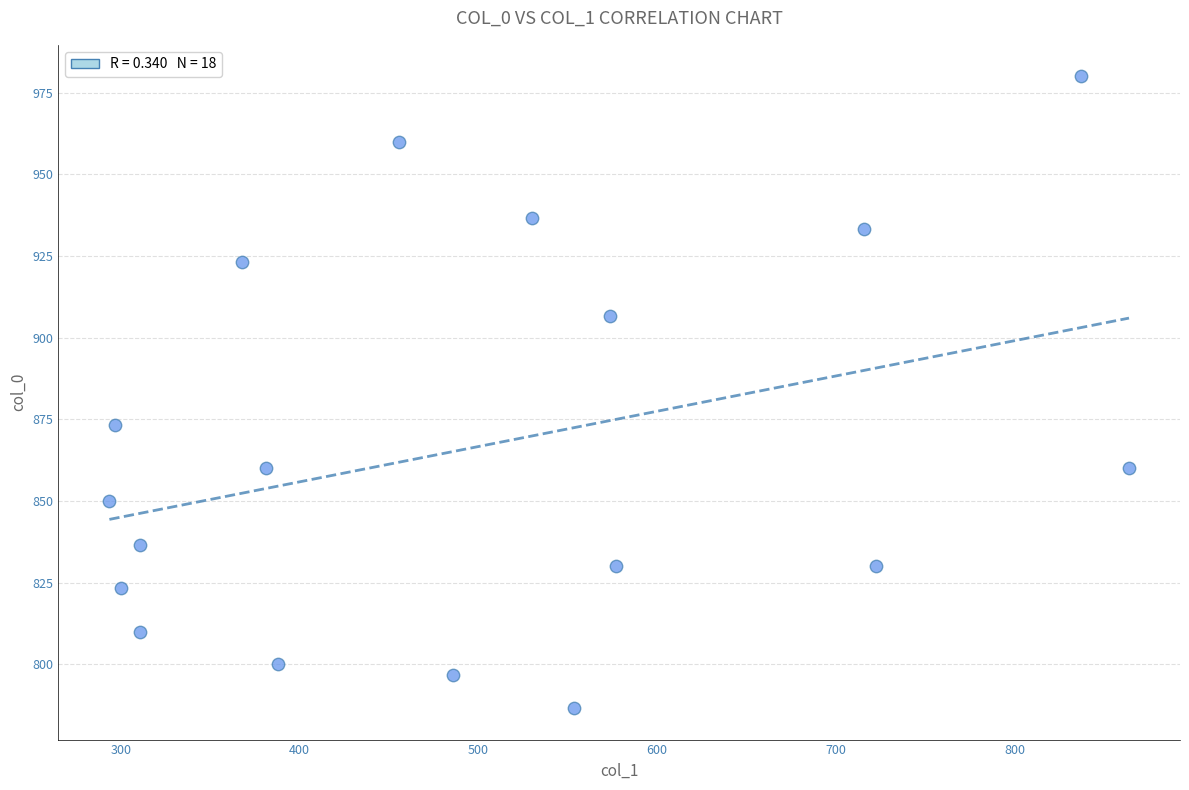

What Y value in the scatter plot is closest to 883?

873.3